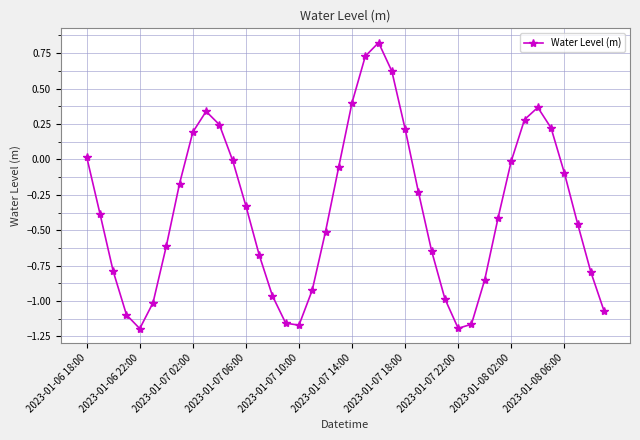

How many points are lower than both their immediate neighbors (excluding endpoints)?

3